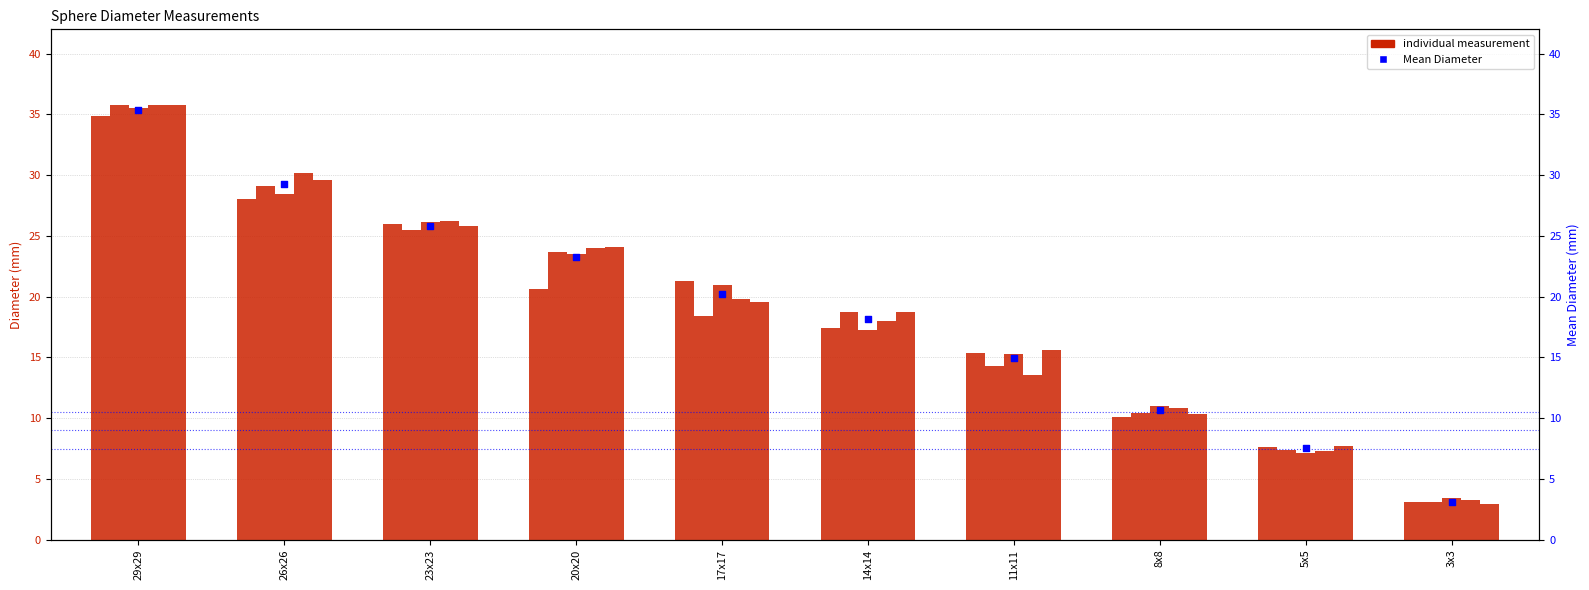

At which category is the sum across all series the highest?

29x29